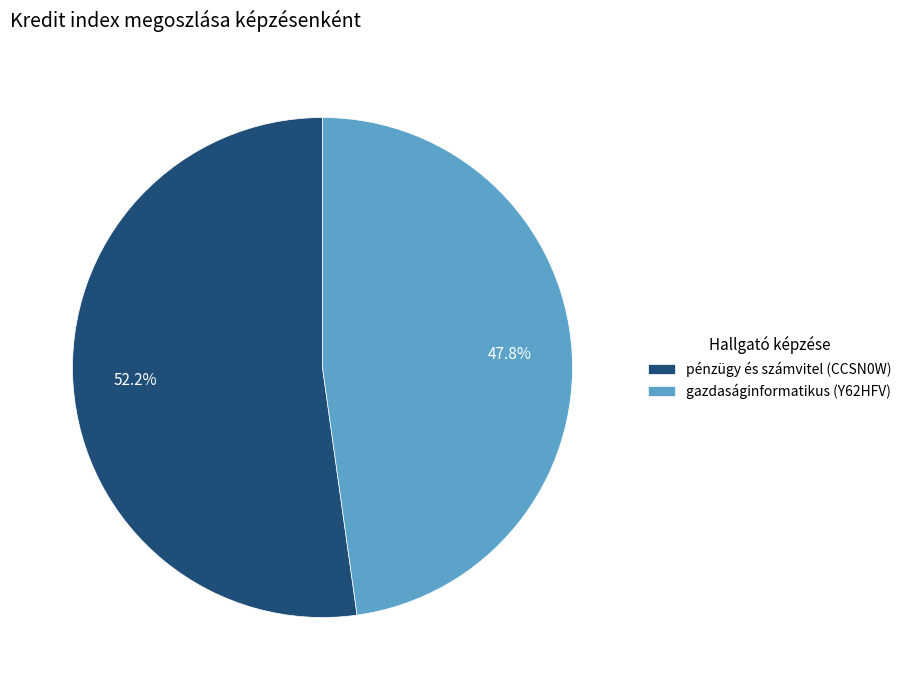

What percentage is the pénzügy és számvitel (CCSN0W) slice, to the nearest percent?

52%